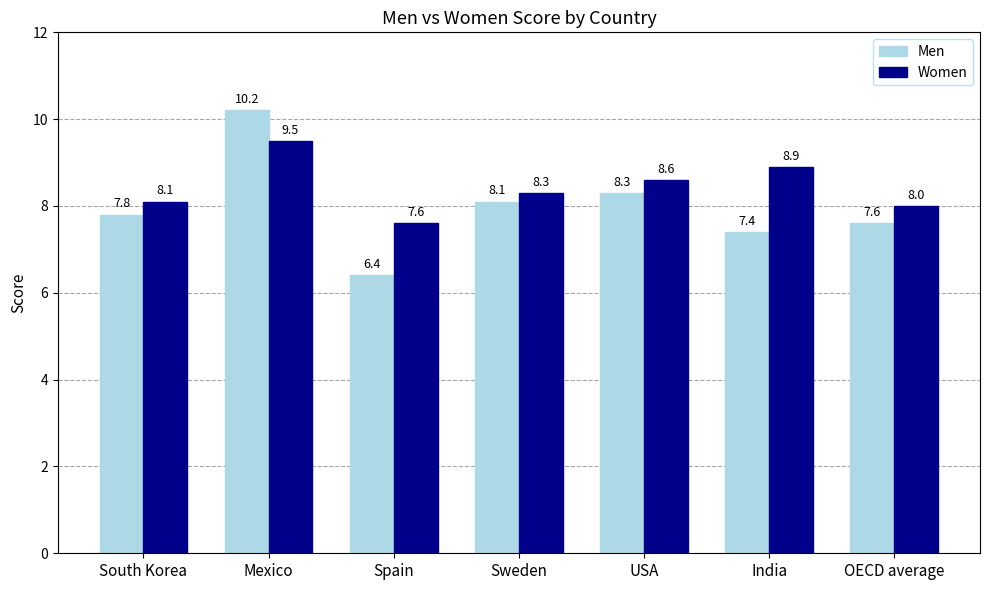

How many groups of bars are there?

7